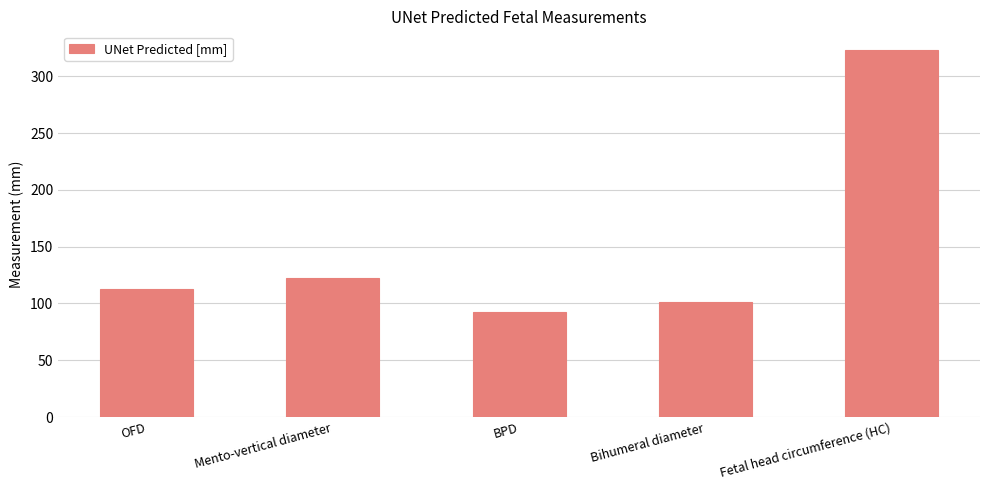

What is the value of the 3rd bar from the left?

92.7